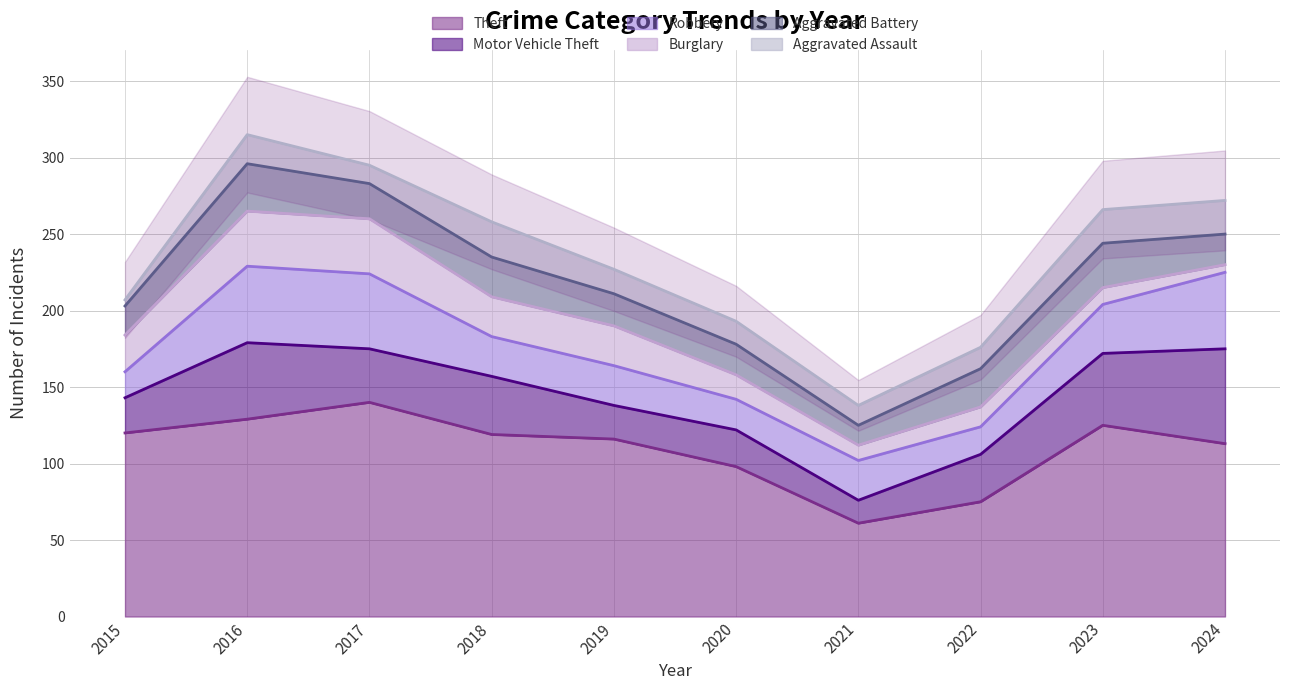

What is the sum of all Theft values?

1096